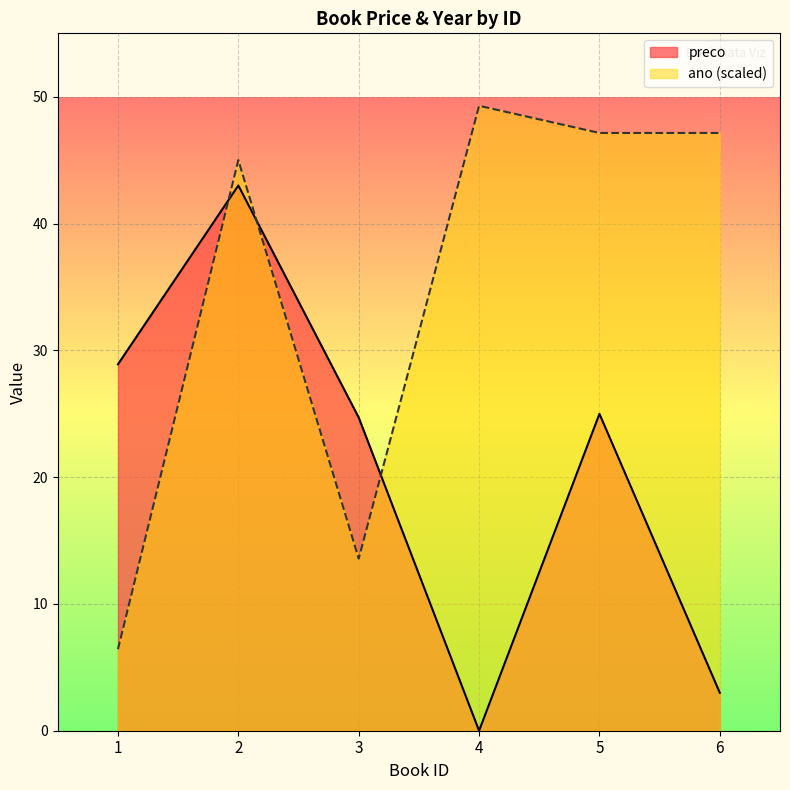

Is it true that preco equals 4.2 at 6?

False